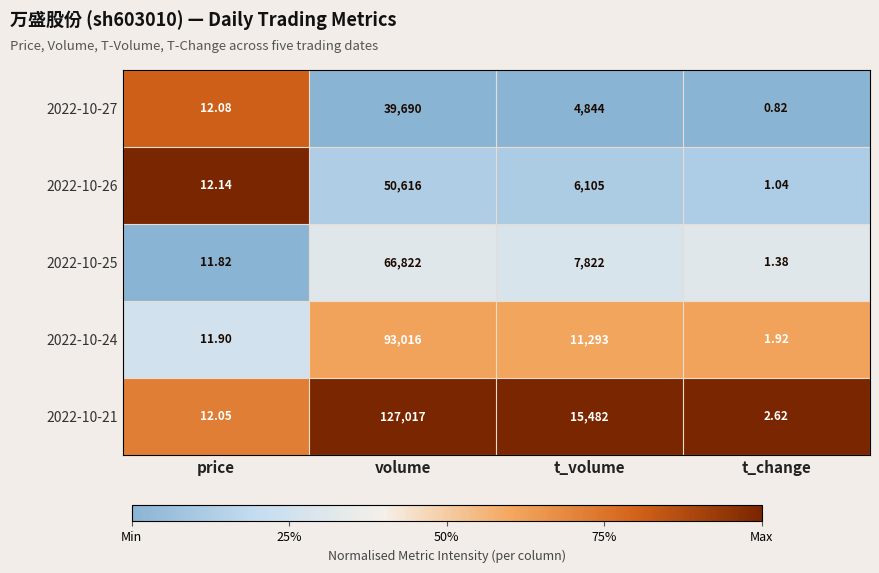

At which label is 2022-10-26 closest to 25308?

t_volume